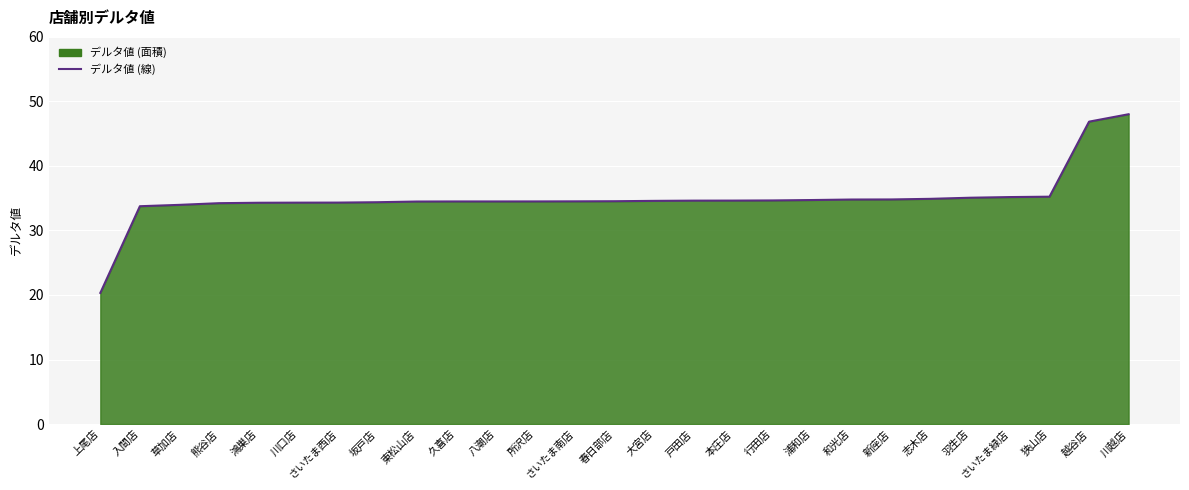

Reading right to left, what are all the values shown in this chart?

川越店=48.0	越谷店=46.9	狭山店=35.2	さいたま緑店=35.2	羽生店=35.1	志木店=34.9	新座店=34.8	和光店=34.8	浦和店=34.7	行田店=34.7	本庄店=34.6	戸田店=34.6	大宮店=34.6	春日部店=34.5	さいたま南店=34.5	所沢店=34.5	八潮店=34.5	久喜店=34.5	東松山店=34.5	坂戸店=34.4	さいたま西店=34.3	川口店=34.3	鴻巣店=34.3	熊谷店=34.2	草加店=34.0	入間店=33.8	上尾店=20.3